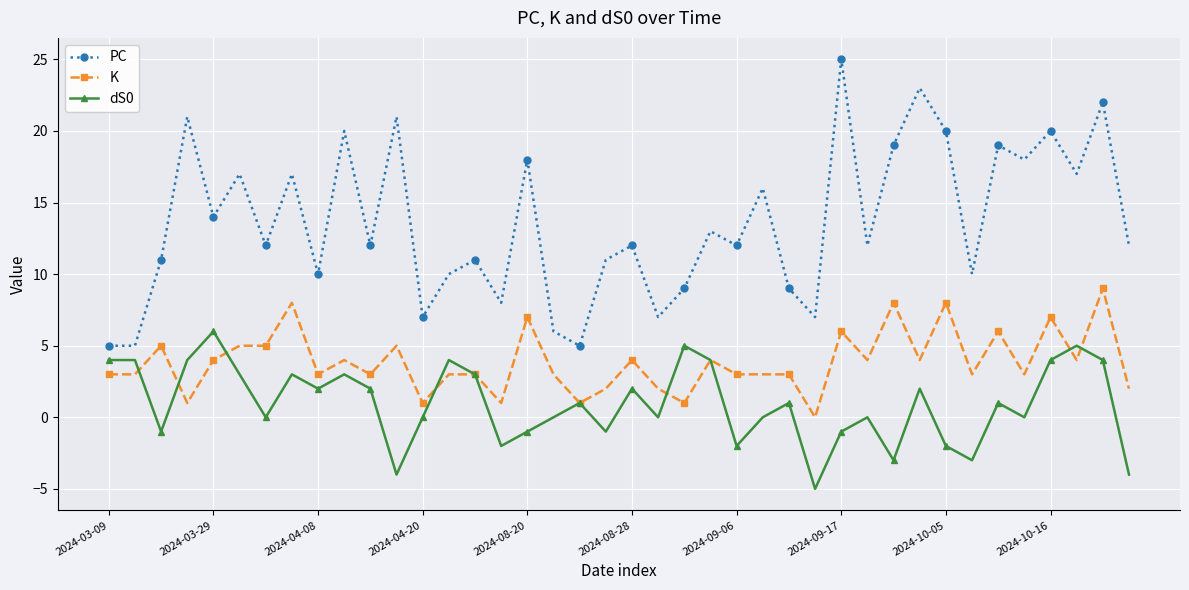

List the series in order of their peak value, highest first.

PC, K, dS0